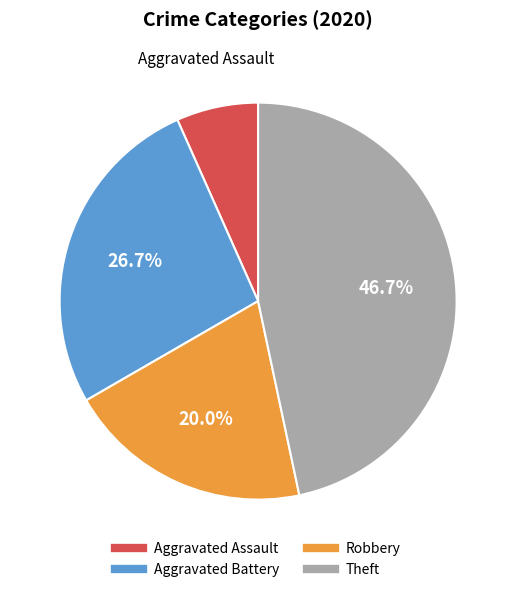

Is there any slice that represents more than half of the pie?

No